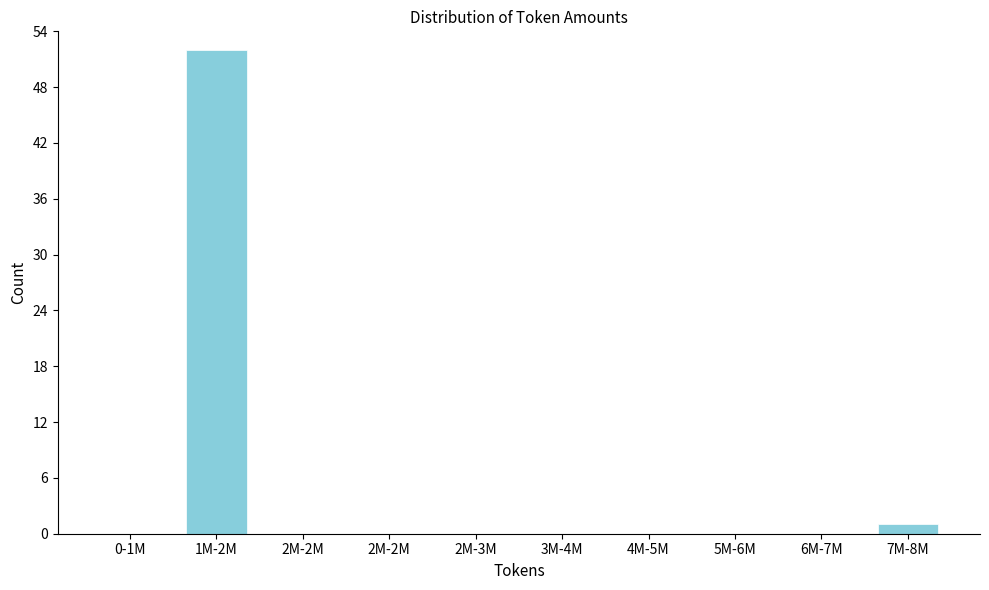

Count the number of categories in the chart.

10